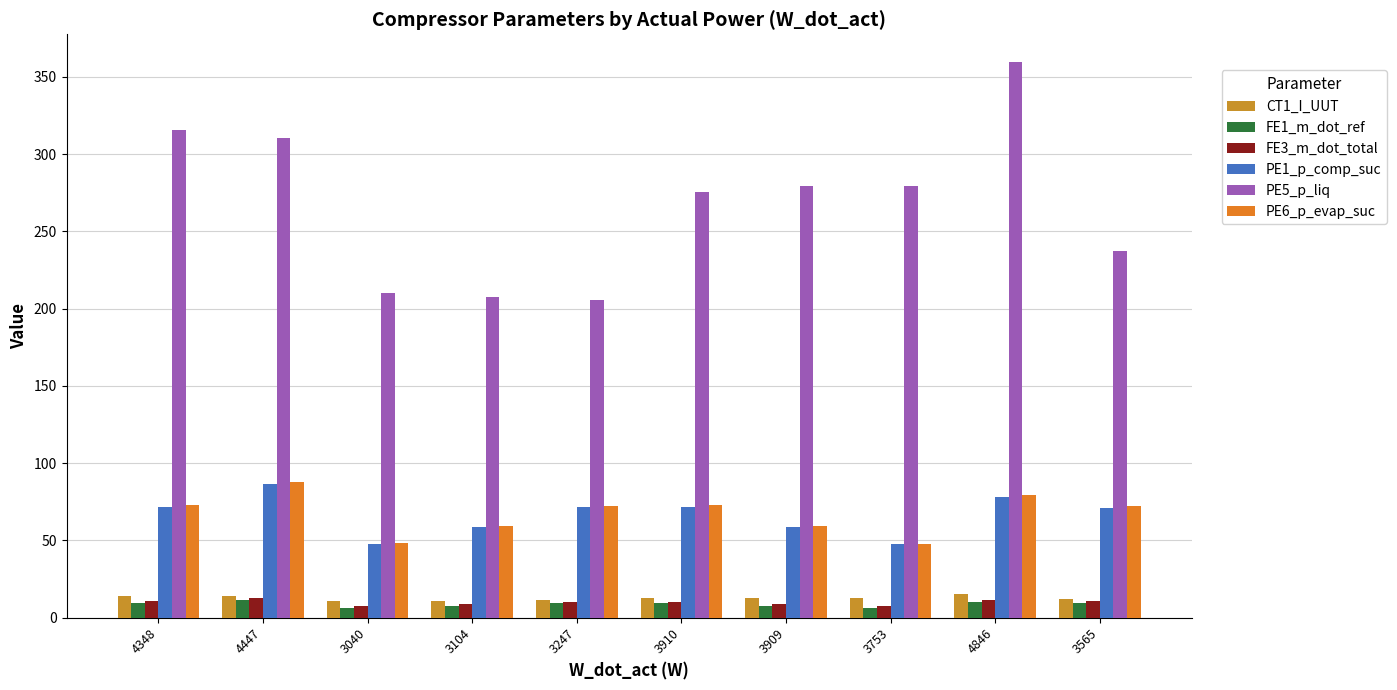

At which label does PE6_p_evap_suc first exceed 72?

4348